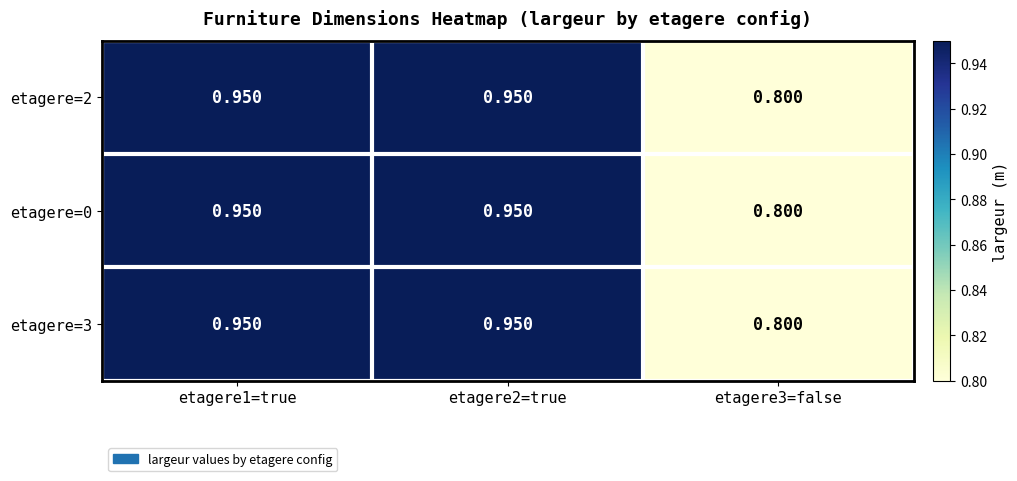

Is the value of etagere=3 at etagere1=true greater than the value of etagere=2 at etagere3=false?

Yes